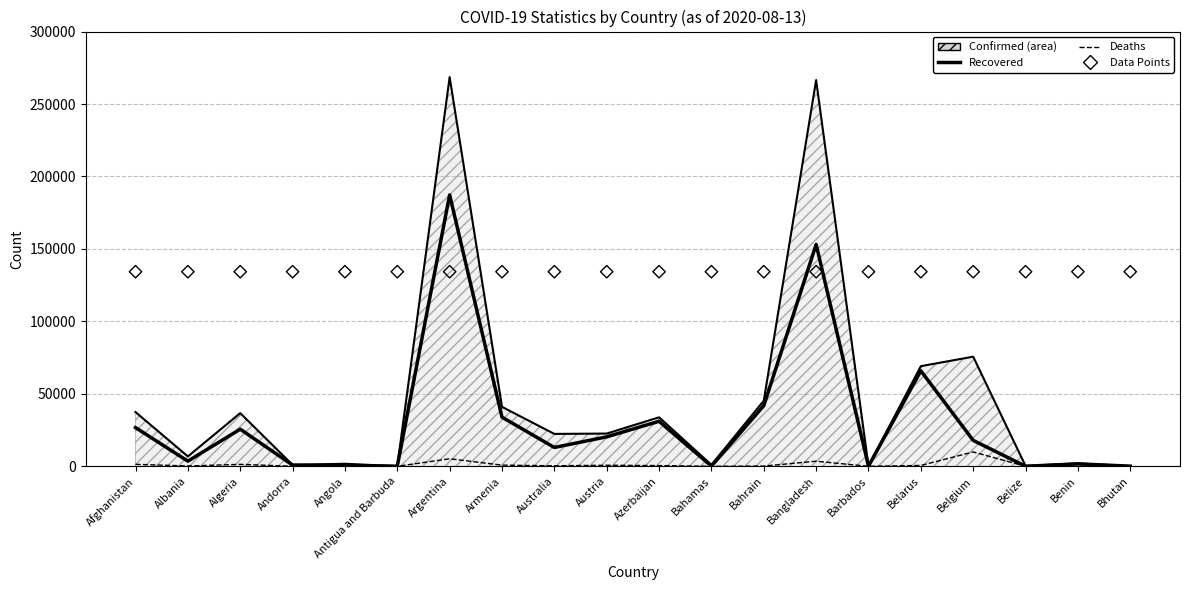

Which series reaches the maximum Y coordinate?

Confirmed